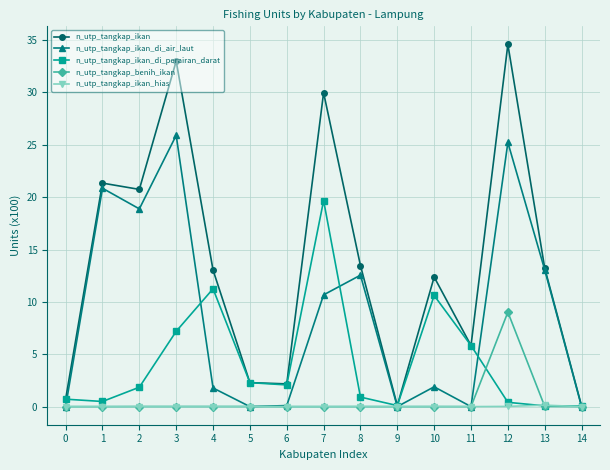

True or false: n_utp_tangkap_ikan_di_air_laut has more than 2 interior local peaks.

True